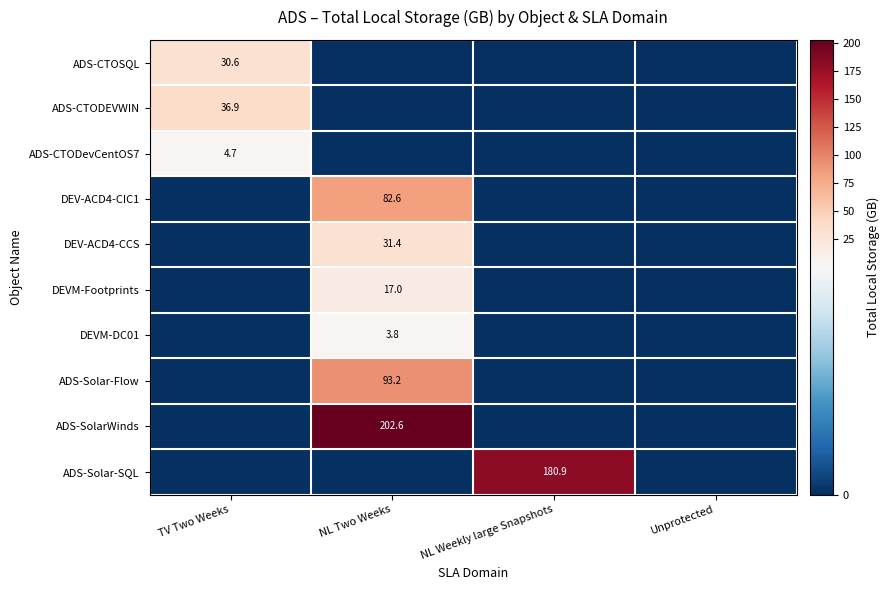

The value of ADS-CTODEVWIN at TV Two Weeks is 12.2. True or false?

False